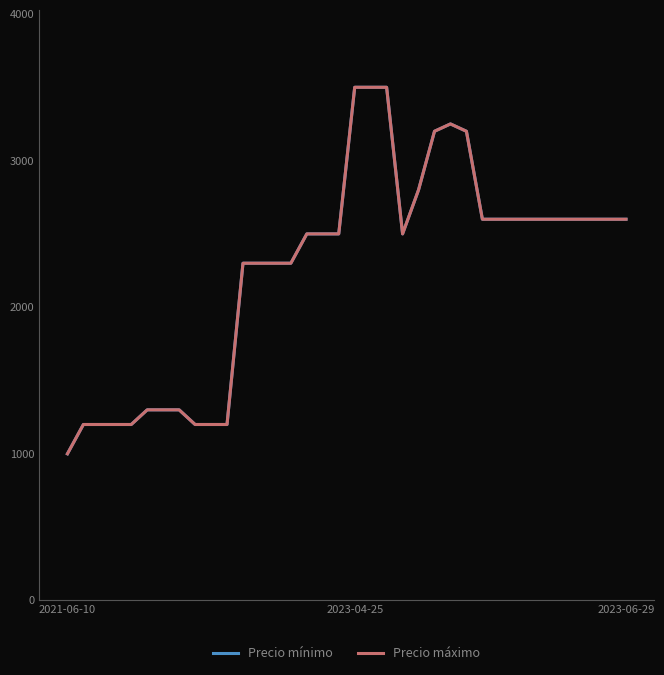

True or false: Precio máximo has more than 1 points higher than both neighbors.

False